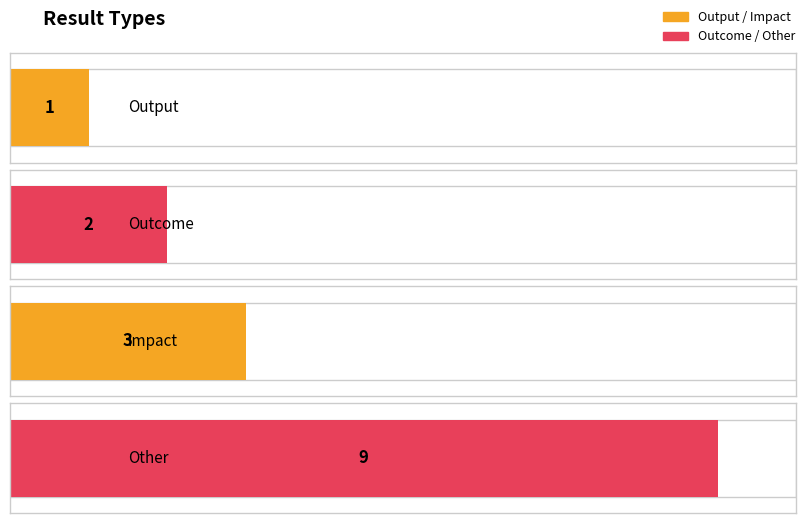

How many values are below 3?

2